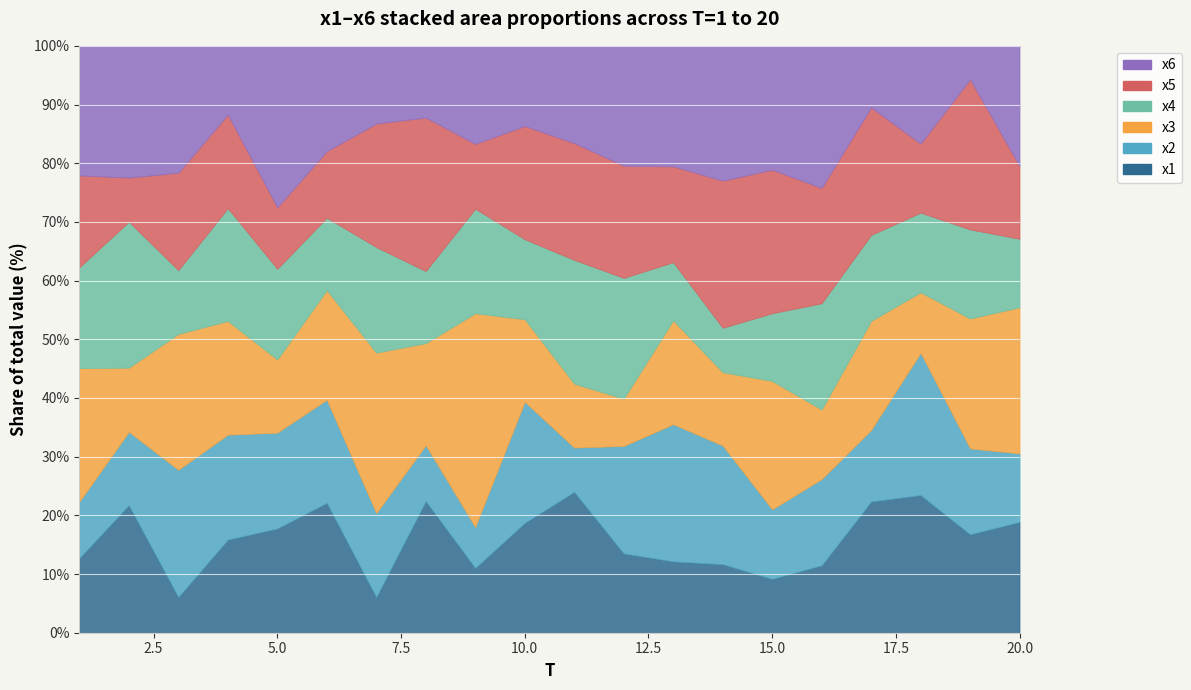

How many interior local peaks does the x4 series have?

7